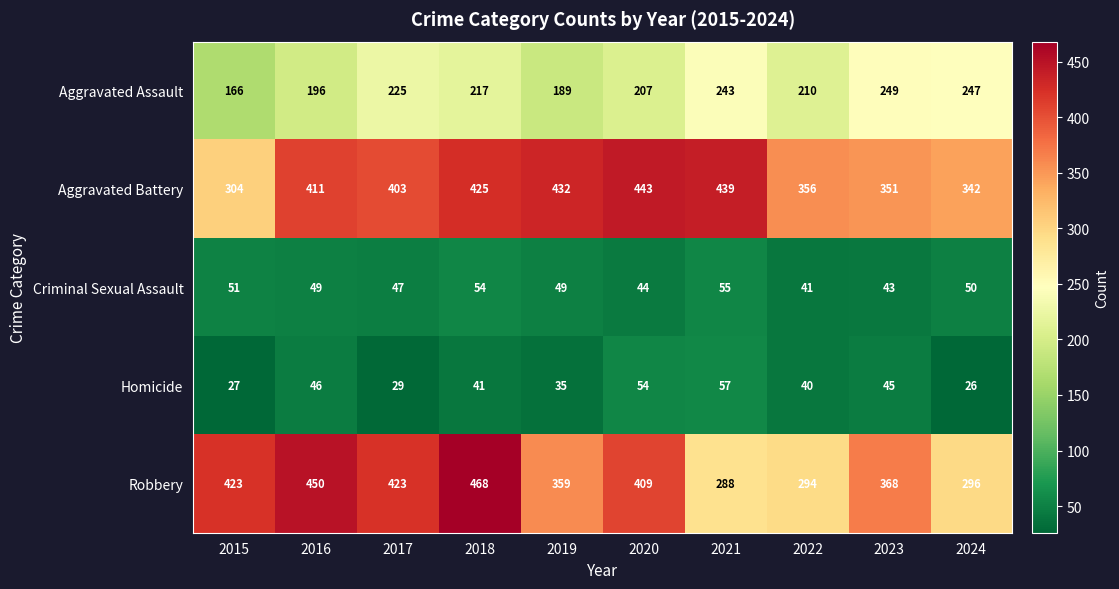

Read the Aggravated Assault value at 2024, to the nearest 5.

245